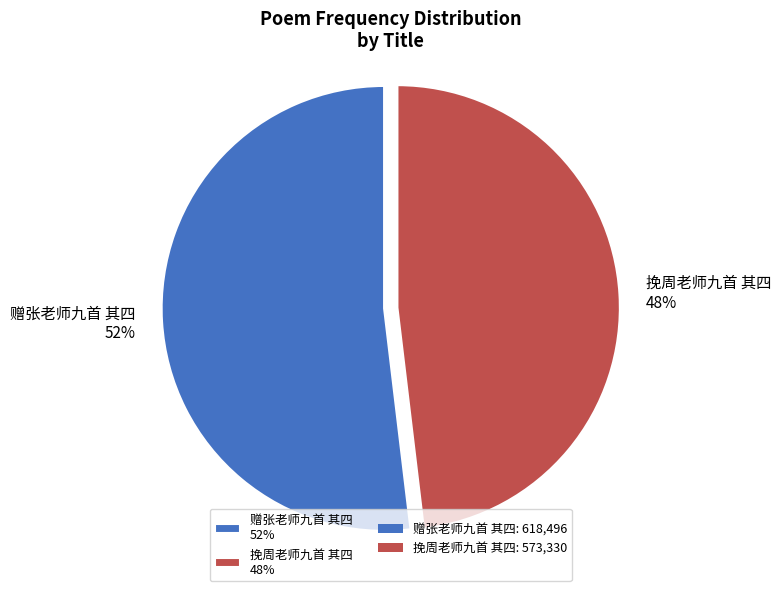

What percentage is the 挽周老师九首 其四 slice, to the nearest percent?

48%